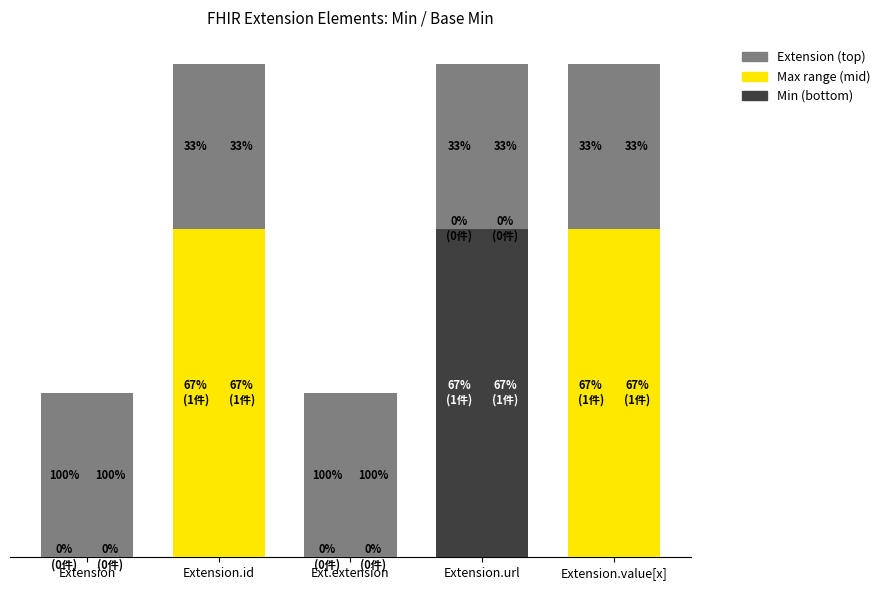

How many bars are there in each group?

6